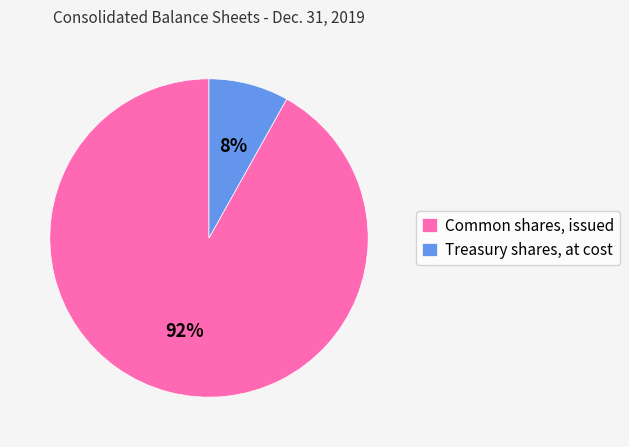

To the nearest percent, what is the difference between the largest and smallest slice percentages?

84%